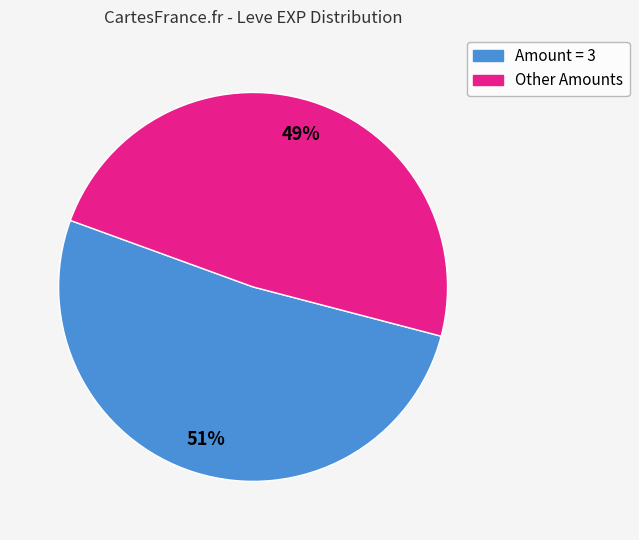

Is there a majority slice in this chart?

Yes